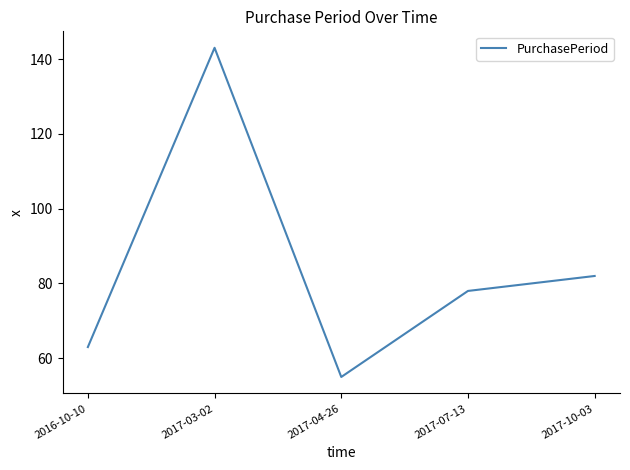

What is the sum of all values?

421